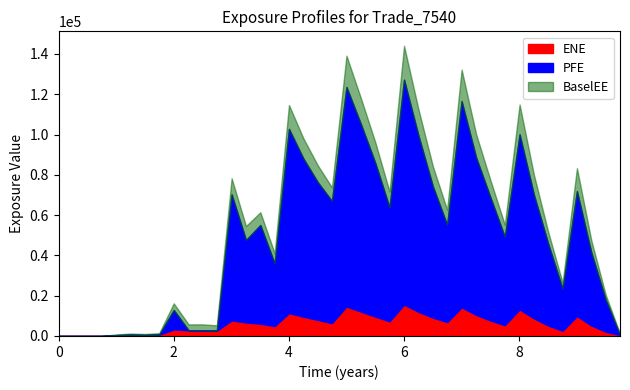

What is the highest value of the ENE series?

15576.6